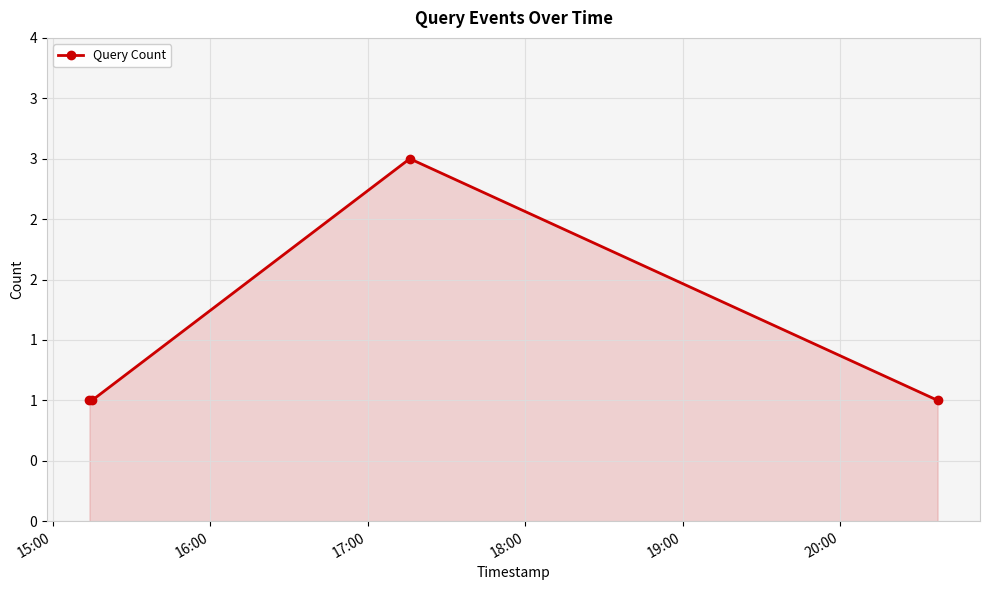

Is this an area chart (filled region under the line)?

Yes